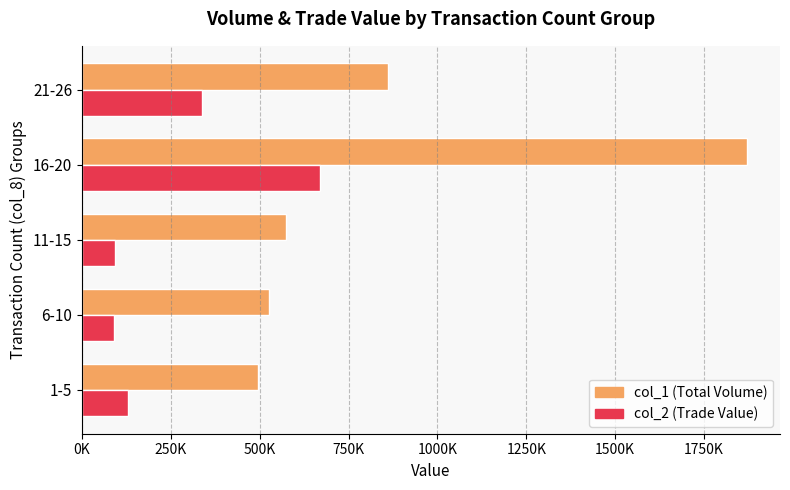

Reading left to right, list all the values displayed in this chart.

col_1 (Total Volume): 495000	527000	575000	1870000	861000
col_2 (Trade Value): 130120	90710	92730	668910	338470